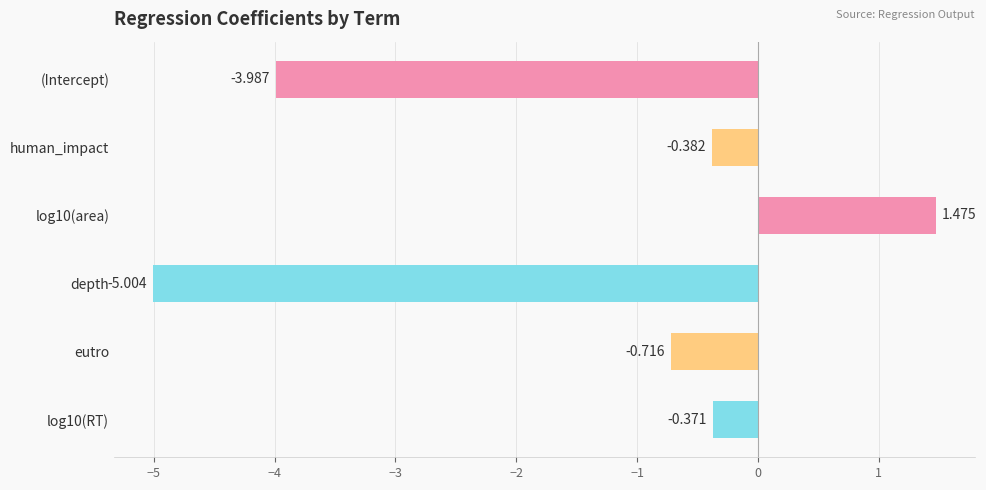

Which label corresponds to the smallest value in the chart?

depth